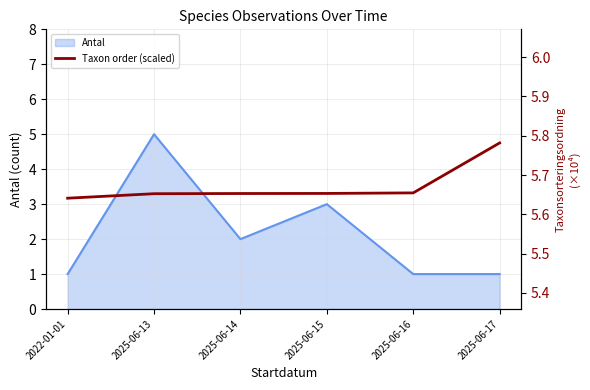

The Antal series shows 5 at 2025-06-13. True or false?

True